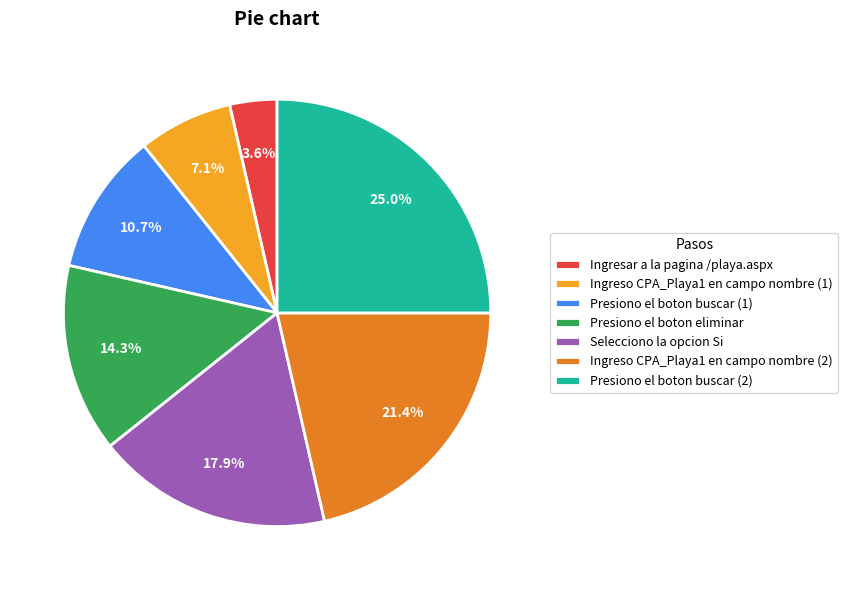

The Presiono el boton buscar (1) slice represents 11% of the pie. True or false?

True